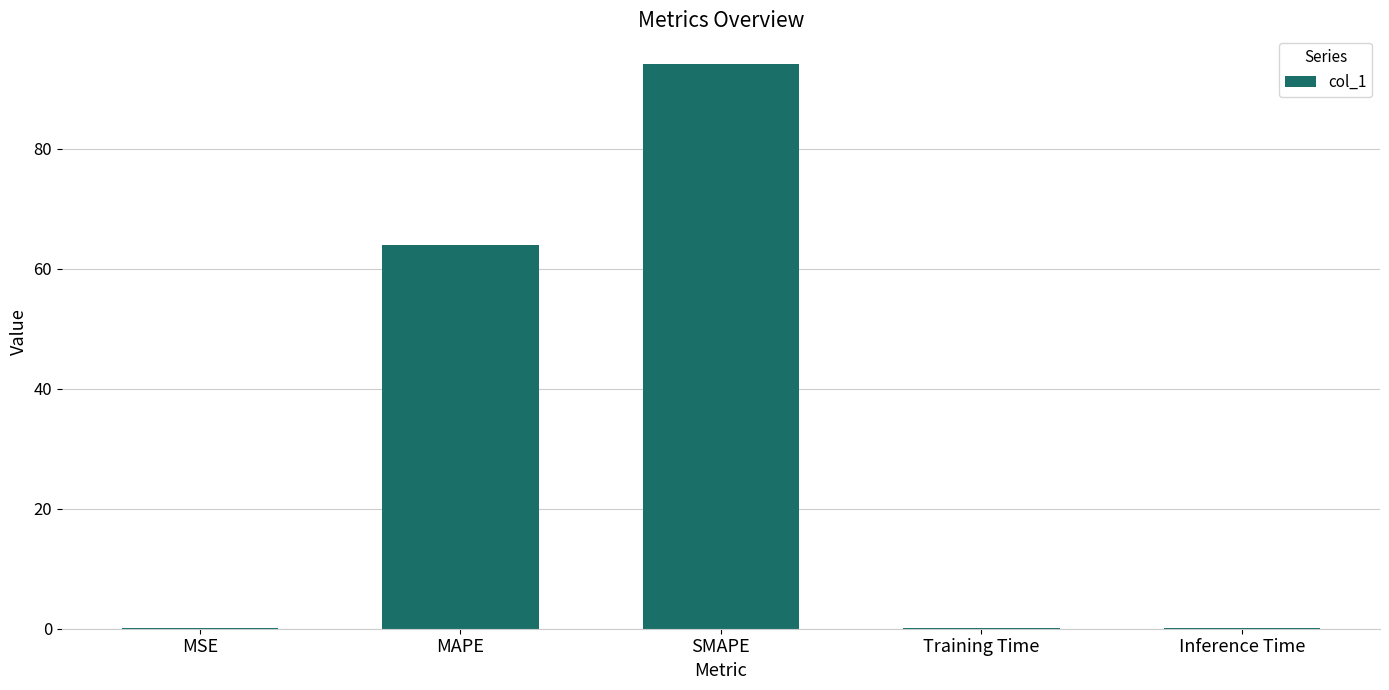

What is the maximum value shown in the chart?

94.2